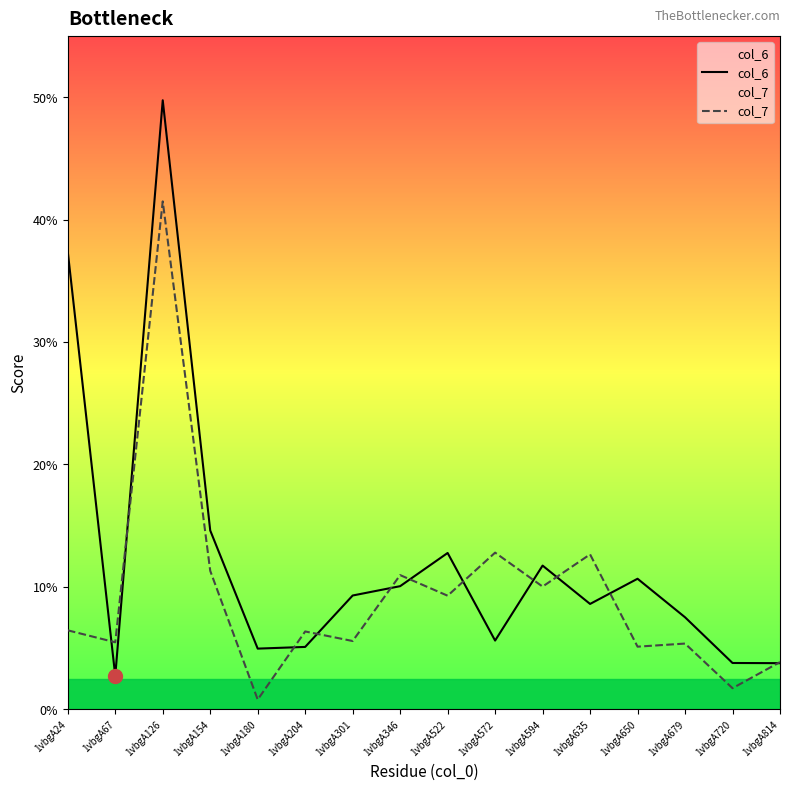

Count the number of data series in this chart.

2